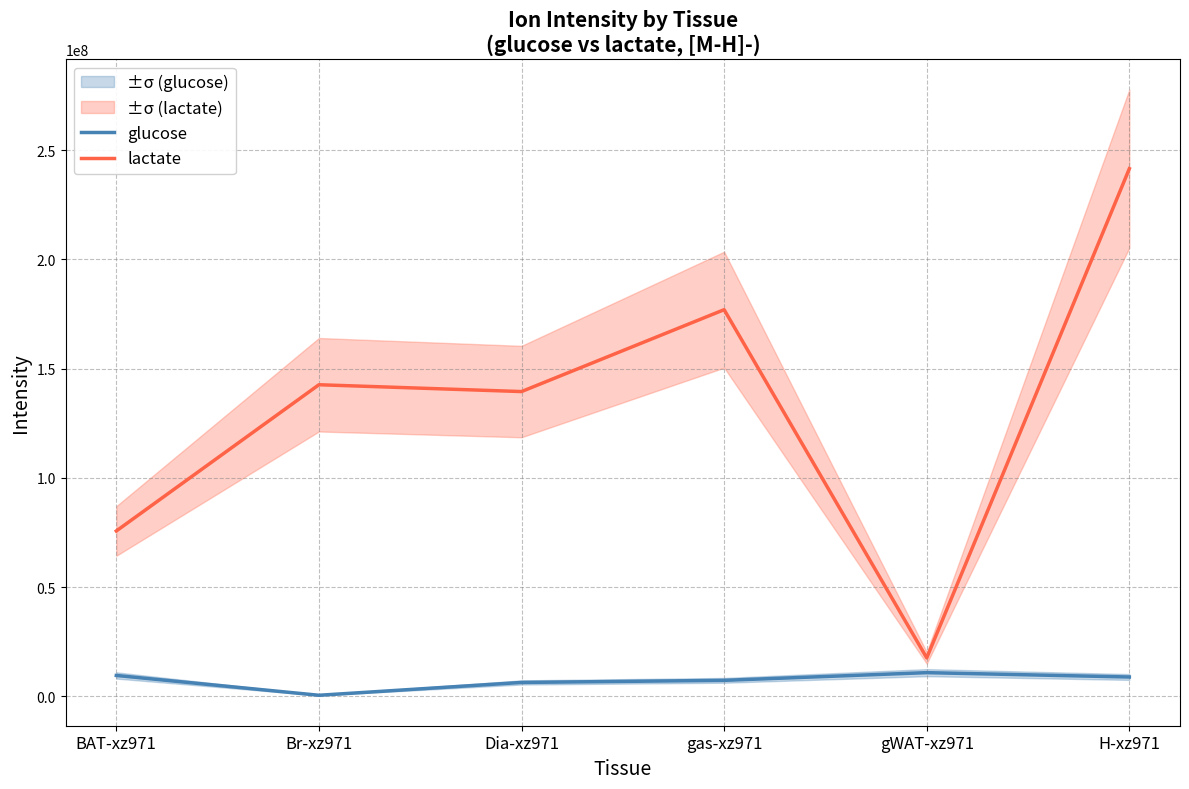

What is the total value across all series at gWAT-xz971?

28430115.5